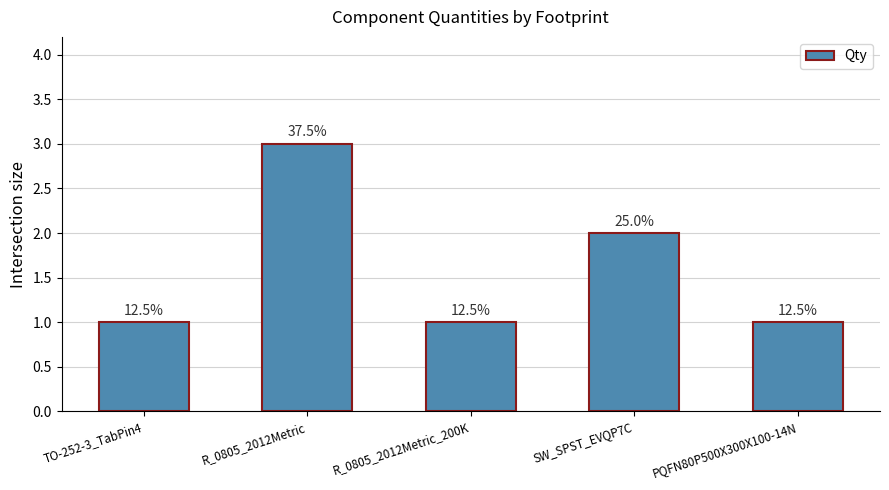

Approximately how many times larger is the value at TO-252-3_TabPin4 compared to R_0805_2012Metric?

0.3